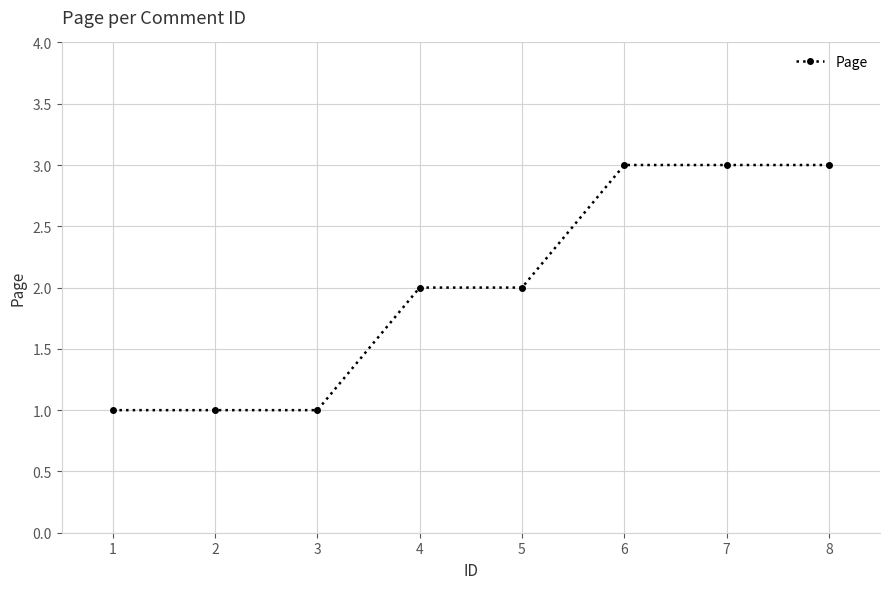

Does the chart have visible grid lines?

Yes